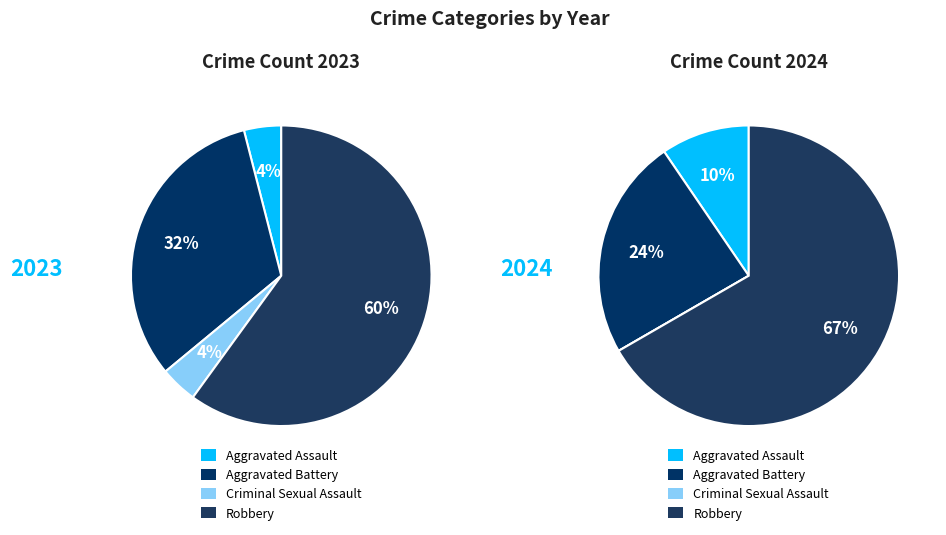

How much of the chart is everything except 2?

96.0%